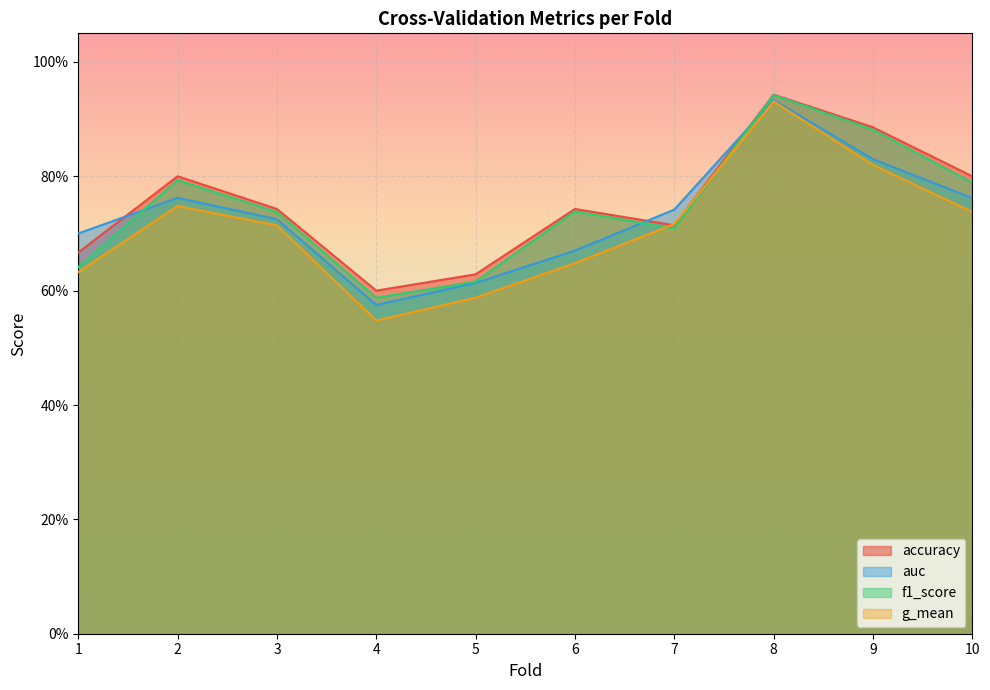

Does the chart display data point markers on the line(s)?

No